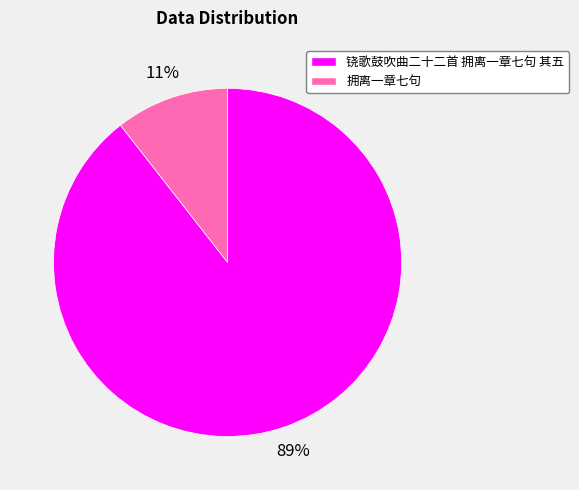

Does any single category account for the majority?

Yes